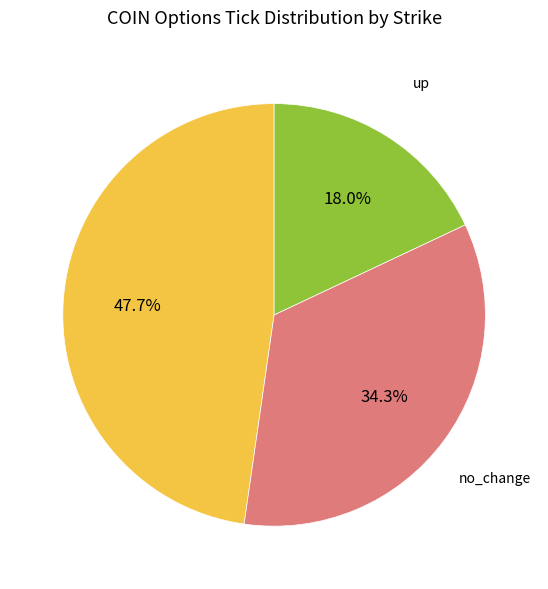

Rank the categories by value from highest to lowest.

down, no_change, up